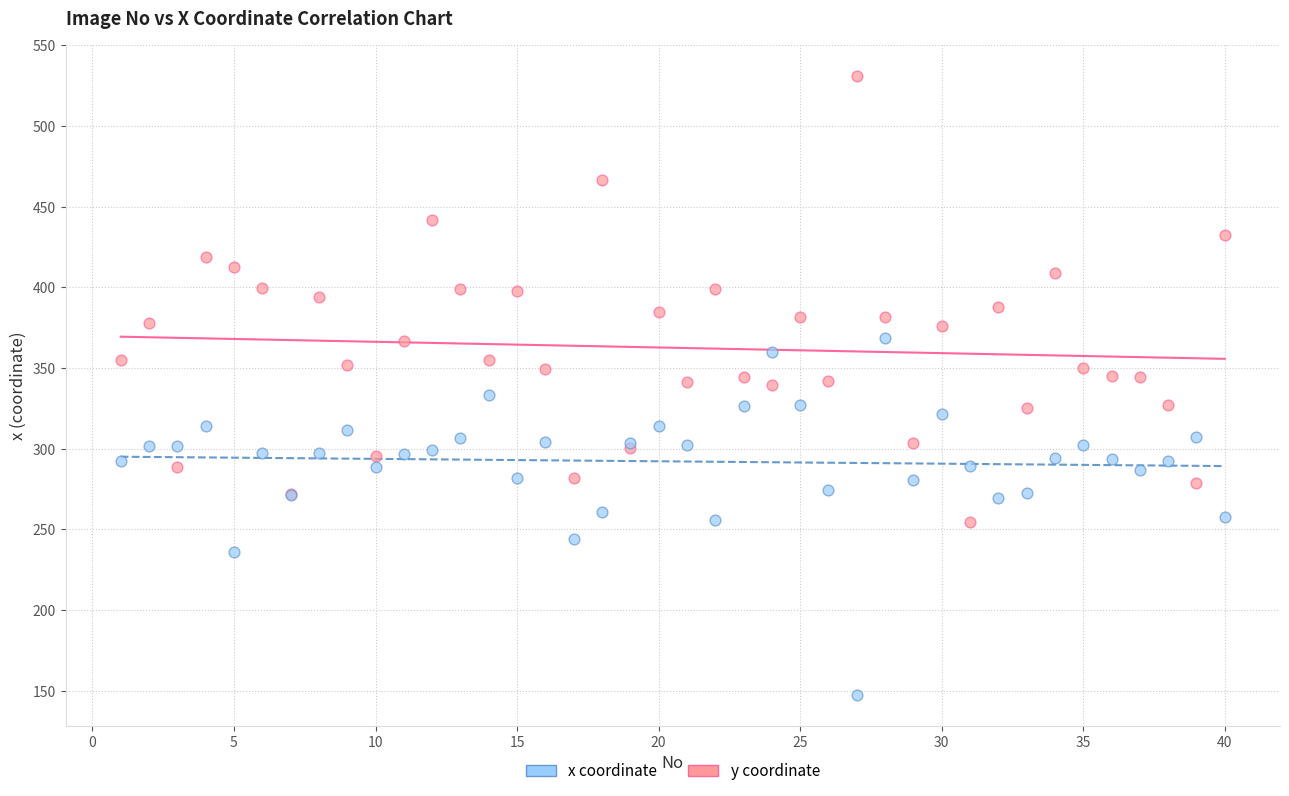

Which series contains the highest Y value?

x coordinate